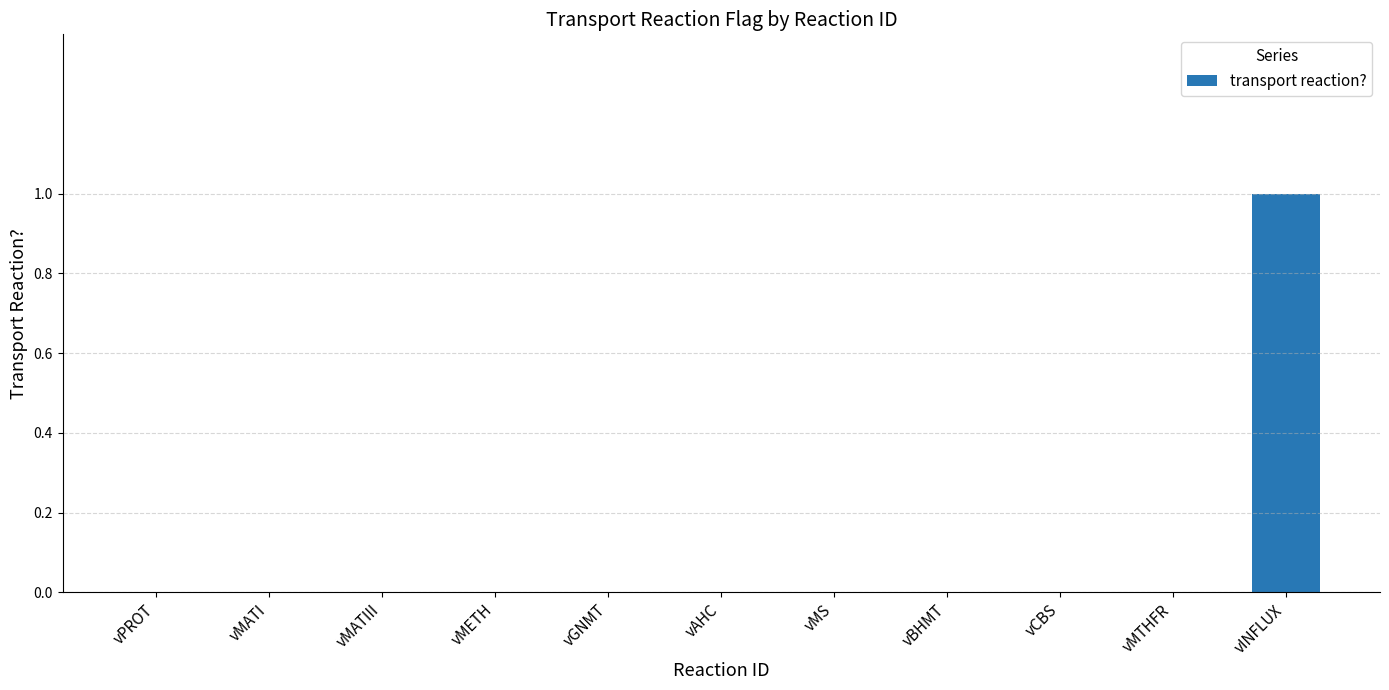

How many categories are shown in the chart?

11